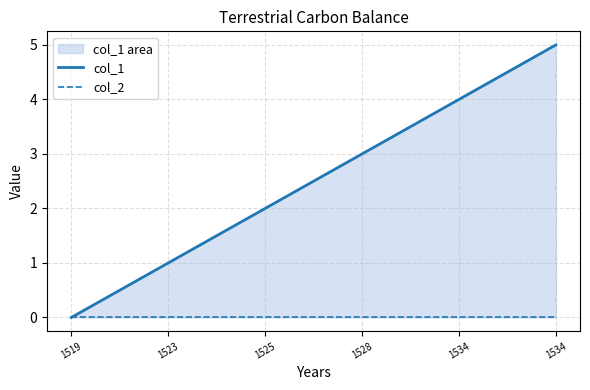

At 1528, list the series in order from largest to smallest.

col_1, col_2